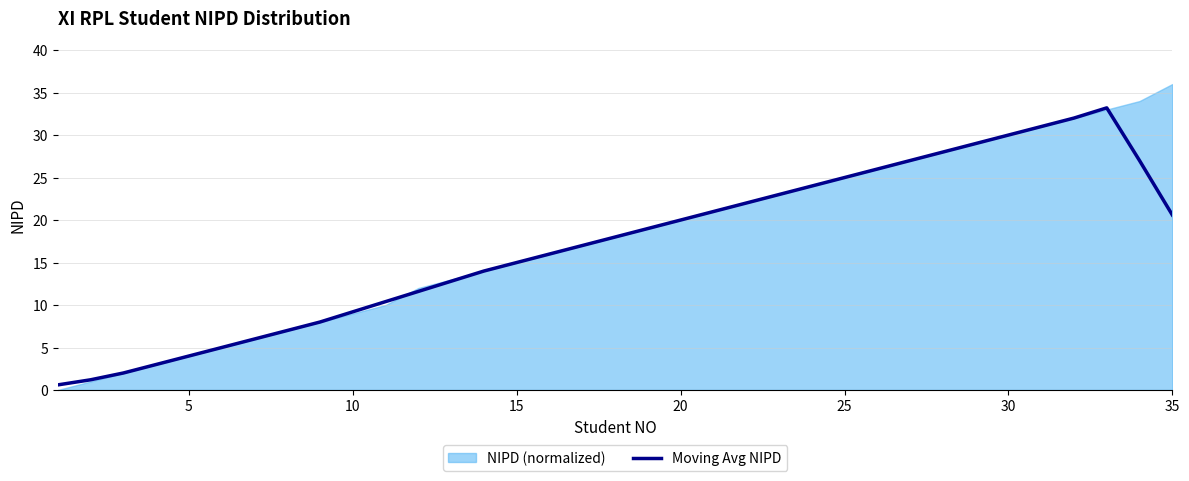

How many points are higher than both their immediate neighbors (excluding endpoints)?

1